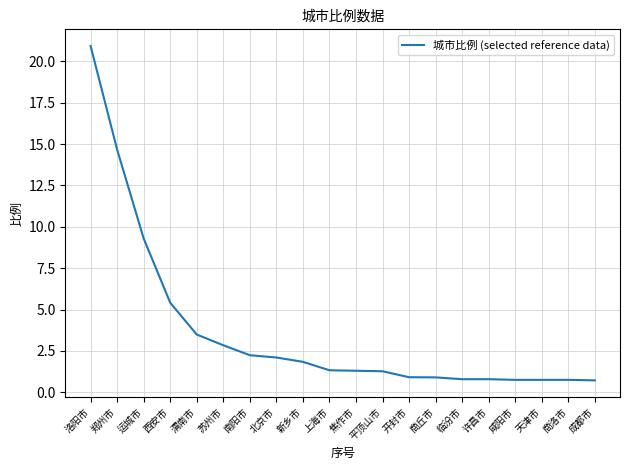

The chart shows a value of 9.3 at 运城市. True or false?

True